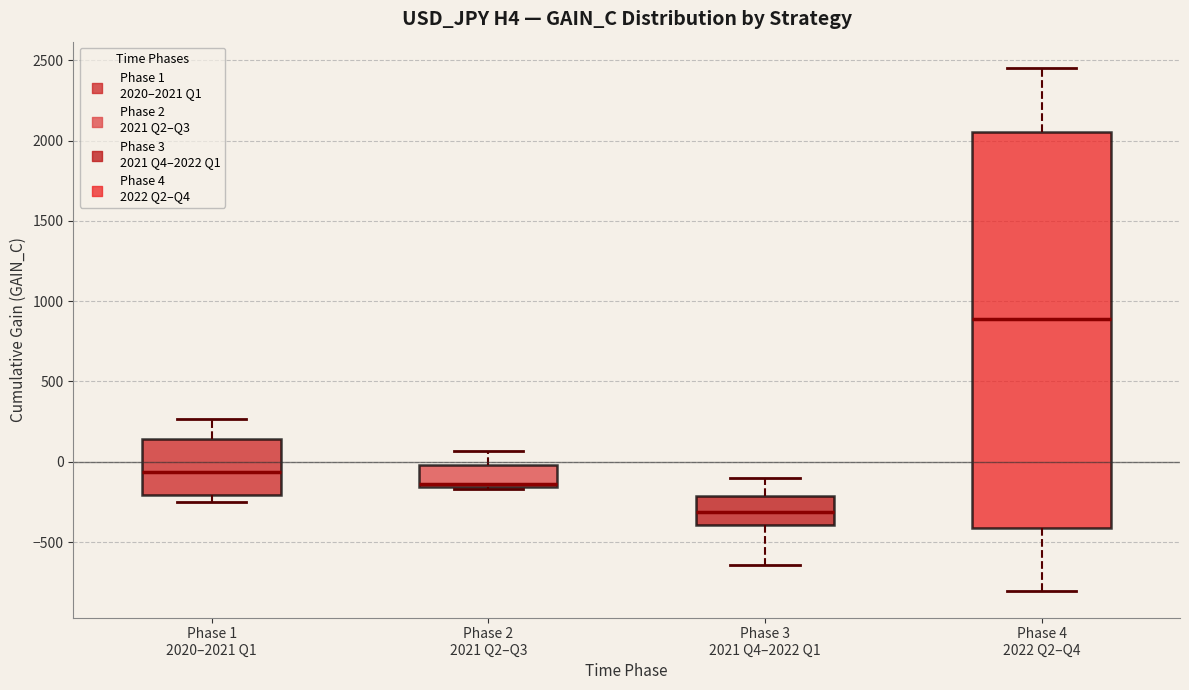

Reading left to right, transcribe this box plot: for each box, give where its median line is, the range the box spans, and where its two whiskers end, as read against the y-axis. The values are not printed on the chart, so give them approximately, as read against the axis.

Phase 1 2020–2021 Q1: median -50, box -200 to 150, whiskers -250 to 250
Phase 2 2021 Q2–Q3: median -150 (just above the box's lower edge), box -150 to 0, whiskers -150 to 50
Phase 3 2021 Q4–2022 Q1: median -300, box -400 to -200, whiskers -650 to -100
Phase 4 2022 Q2–Q4: median 900, box -400 to 2050, whiskers -800 to 2450